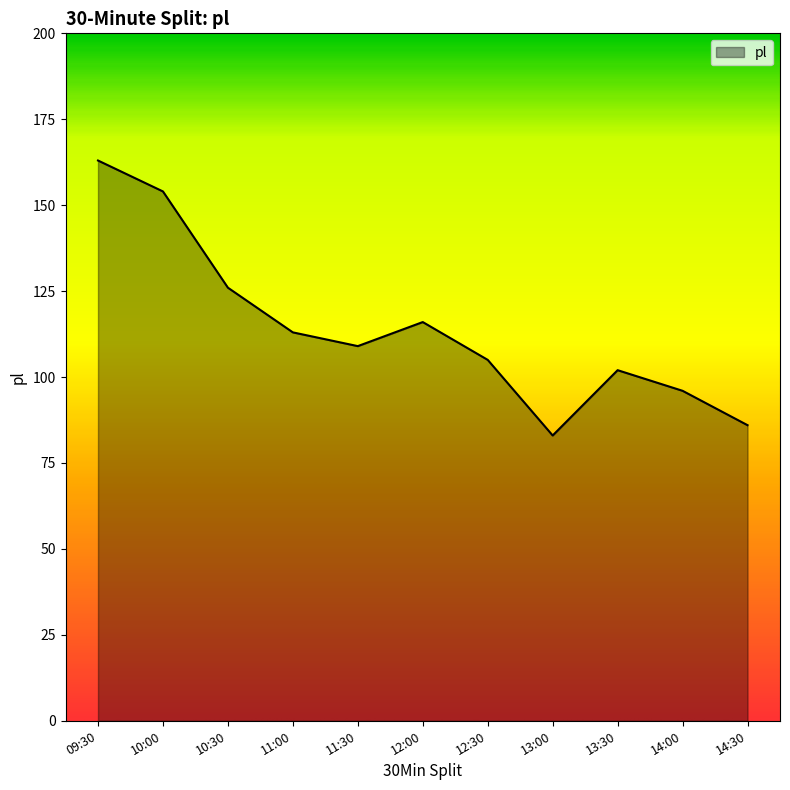

What position from the right is 12:00?

6